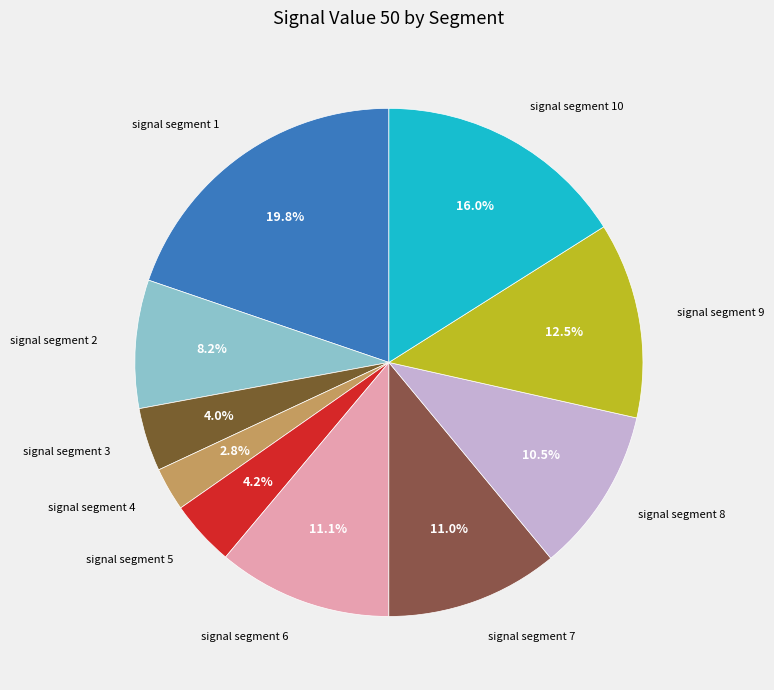

What portion of the pie excludes signal segment 7?

89.0%